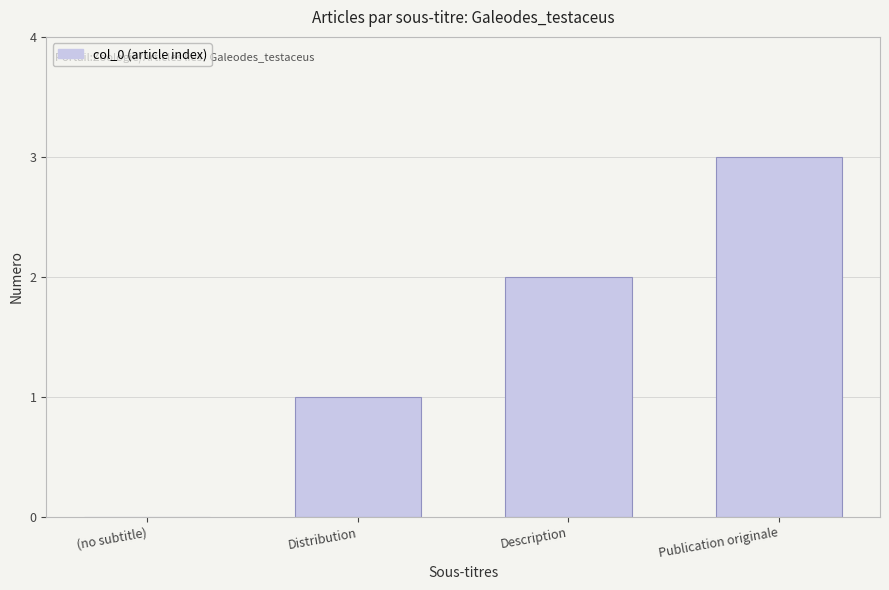

What is the sum of the values at Distribution and Publication originale?

4